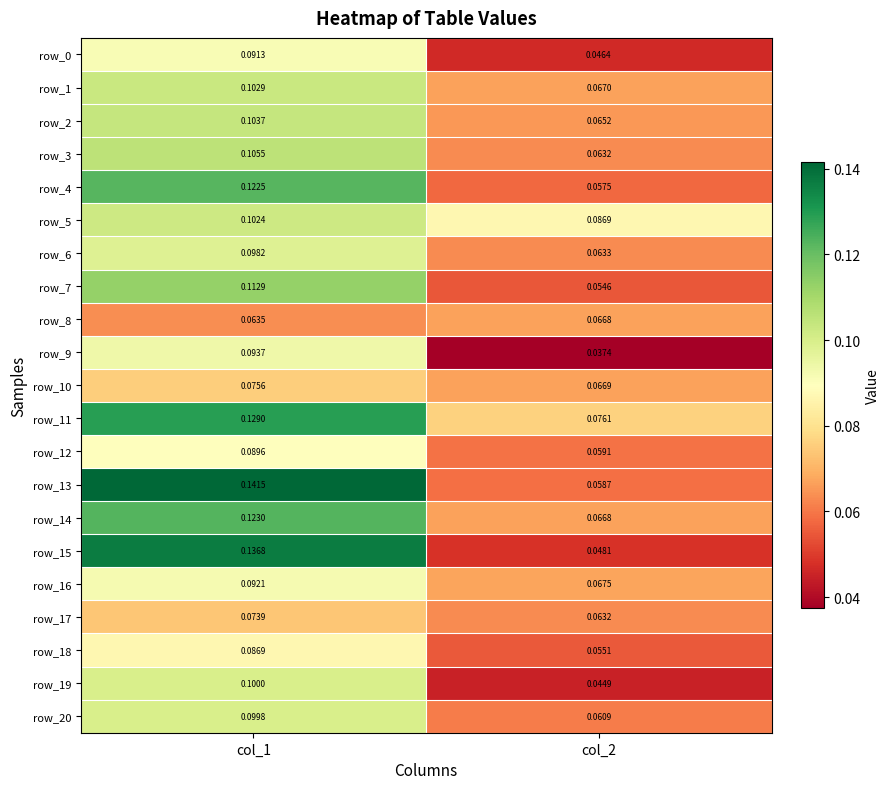

What value does the row_17 series have at col_2?

0.1